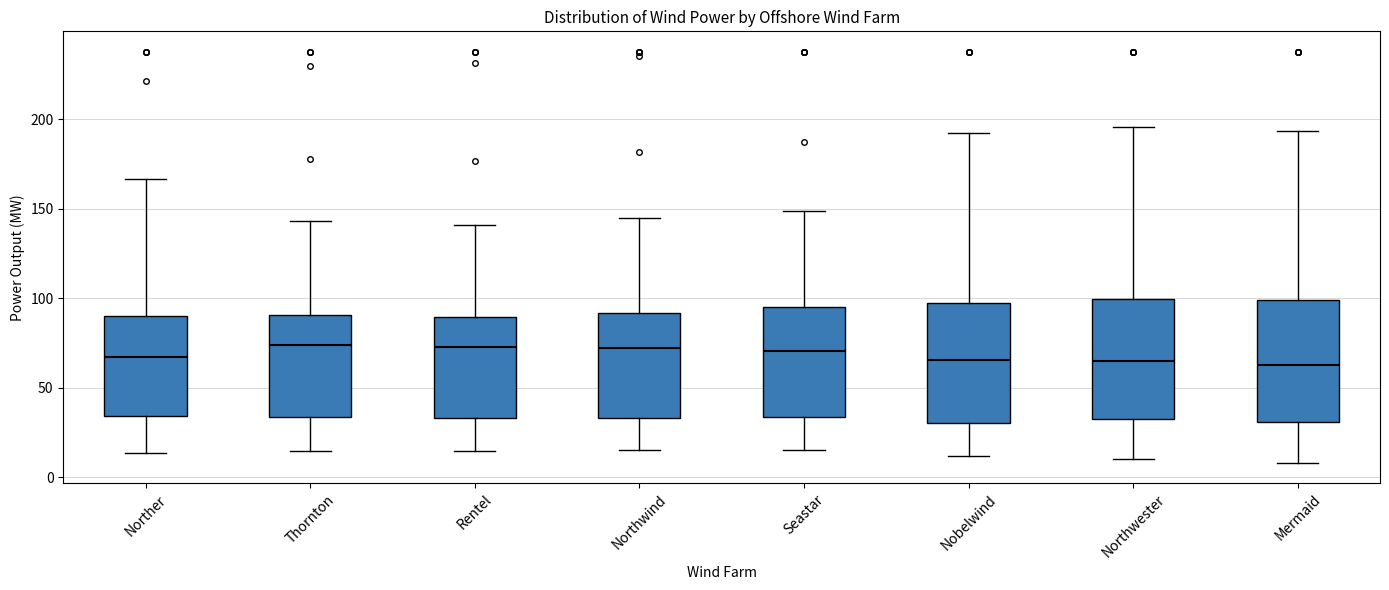

Reading left to right, transcribe this box plot: for each box, give where its median line is, the range the box spans, and where its two whiskers end, as read against the y-axis. The values are not printed on the chart, so give them approximately, as read against the axis.

Norther: median 65, box 35 to 90, whiskers 15 to 165
Thornton: median 75, box 35 to 90, whiskers 15 to 145
Rentel: median 75, box 35 to 90, whiskers 15 to 140
Northwind: median 70, box 35 to 90, whiskers 15 to 145
Seastar: median 70, box 35 to 95, whiskers 15 to 150
Nobelwind: median 65, box 30 to 95, whiskers 10 to 190
Northwester: median 65, box 30 to 100, whiskers 10 to 195
Mermaid: median 60, box 30 to 100, whiskers 10 to 195